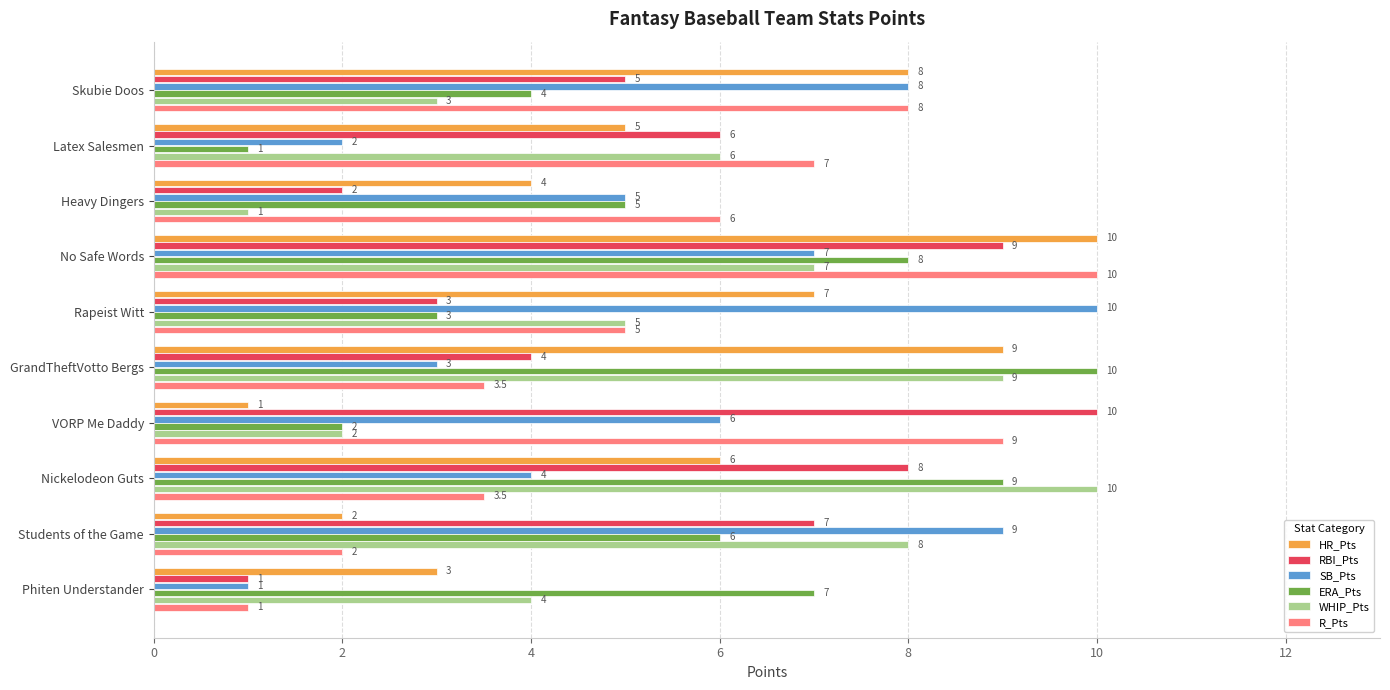

What are all the series names shown in the legend?

HR_Pts, RBI_Pts, SB_Pts, ERA_Pts, WHIP_Pts, R_Pts